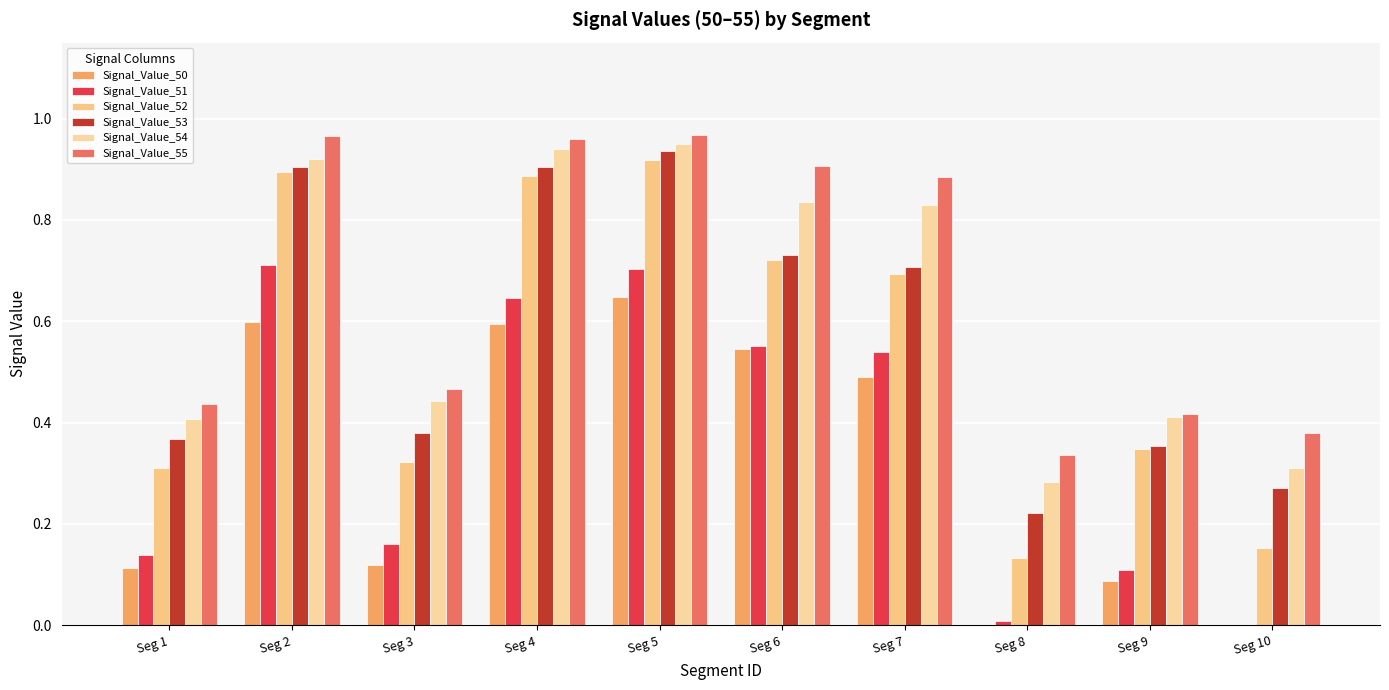

Which series changed the most between Seg 8 and Seg 9?

Signal_Value_52